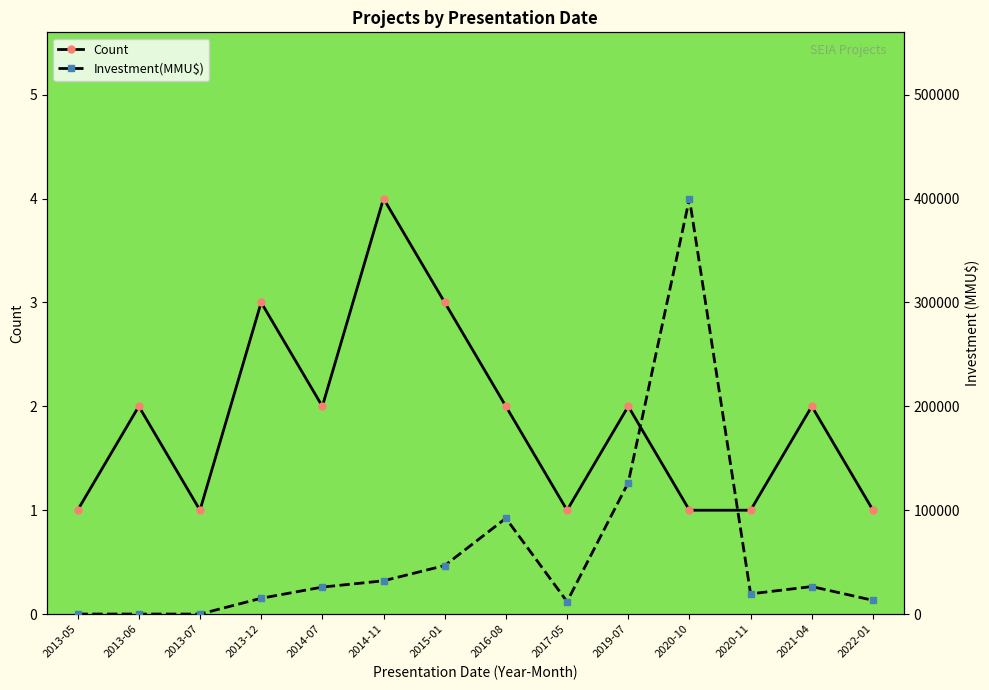

Which has a higher value, 2020-10 or 2017-05?

2020-10